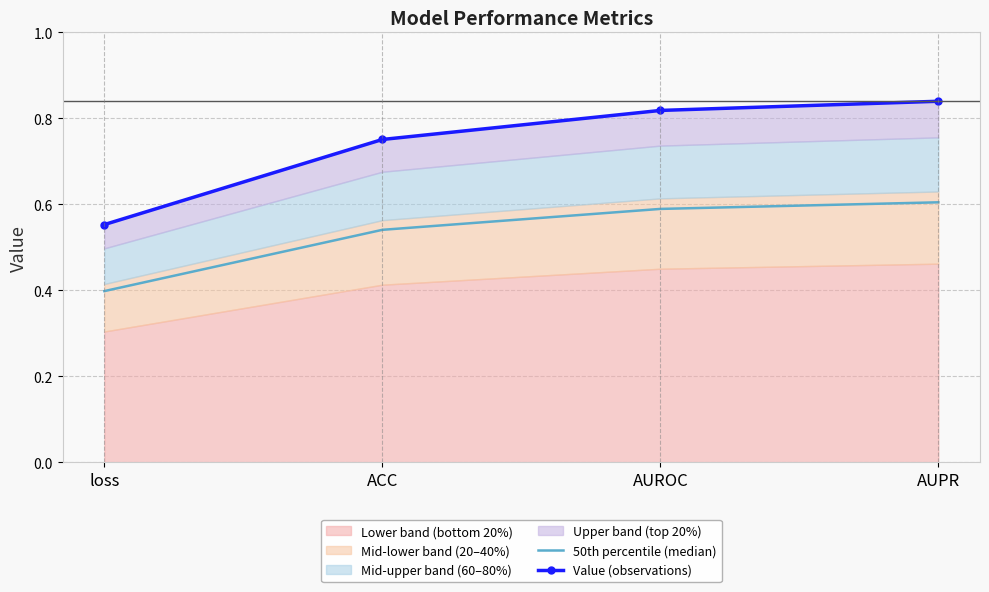

Rank the categories by 50th percentile (median) value from highest to lowest.

AUPR, AUROC, ACC, loss